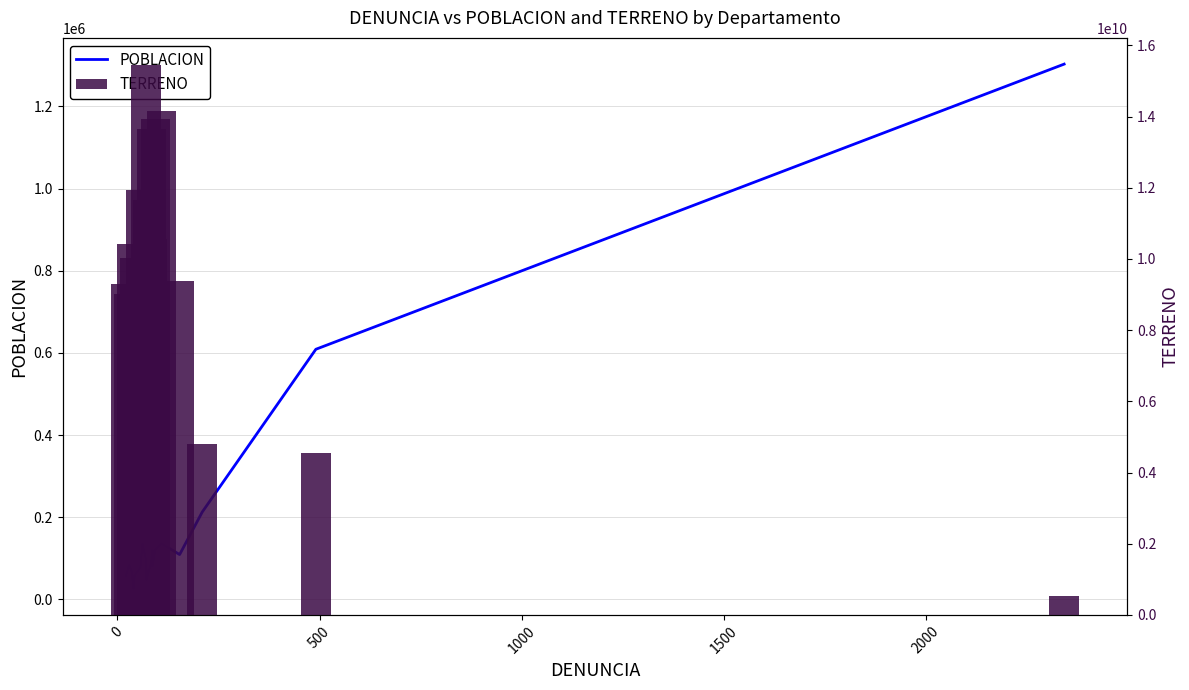

What is the difference between the maximum and minimum values in the TERRENO series?

14908000000